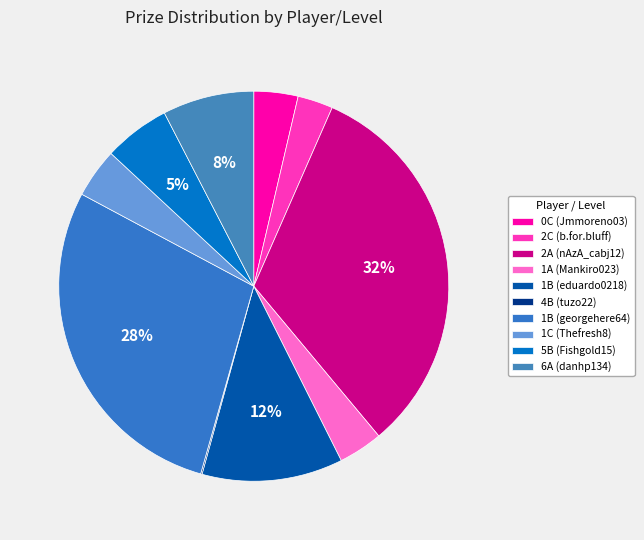

Rank the categories by value from highest to lowest.

2A (nAzA_cabj12), 1B (georgehere64), 1B (eduardo0218), 6A (danhp134), 5B (Fishgold15), 1C (Thefresh8), 1A (Mankiro023), 0C (Jmmoreno03), 2C (b.for.bluff), 4B (tuzo22)